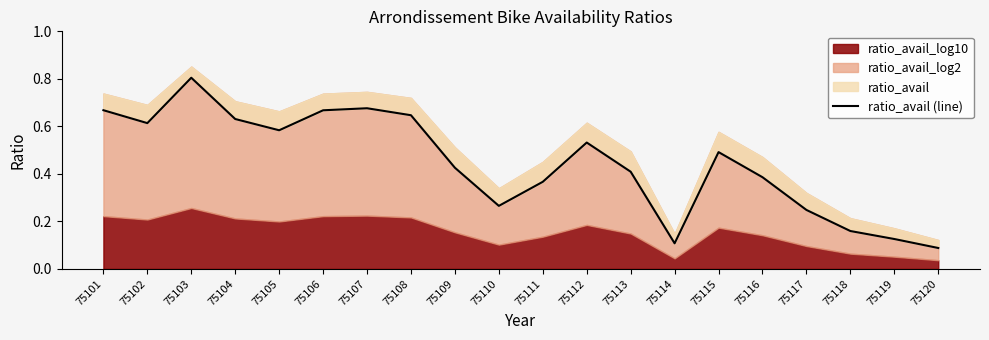

At which category does the data reach its first local peak?

75103